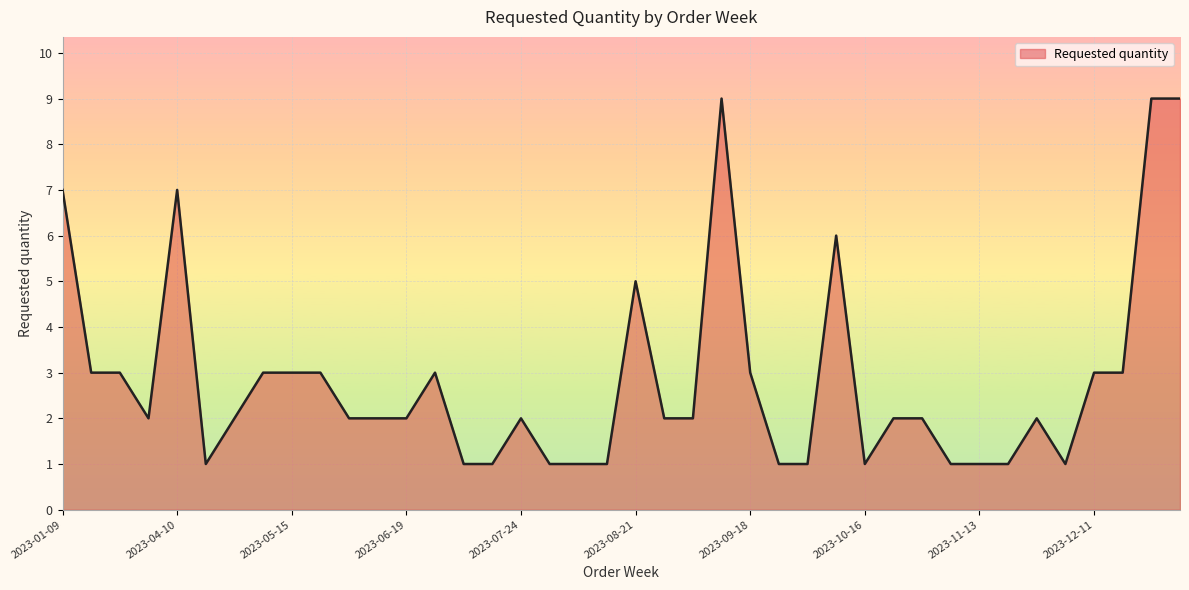

What is the difference between the maximum and minimum values?

8